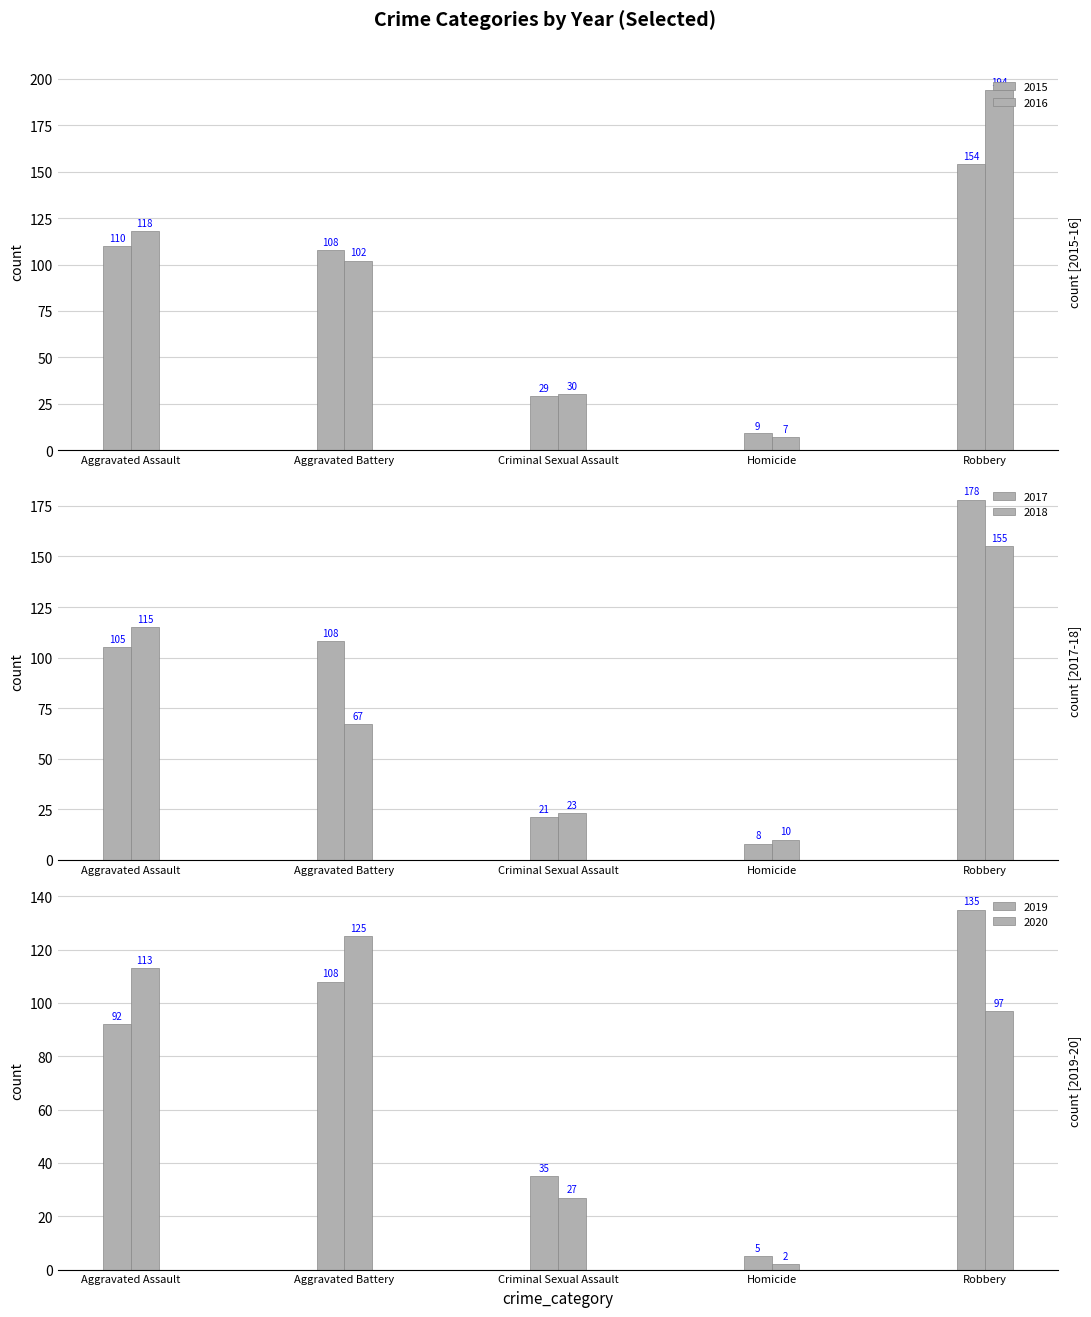

Count the number of data series in this chart.

6